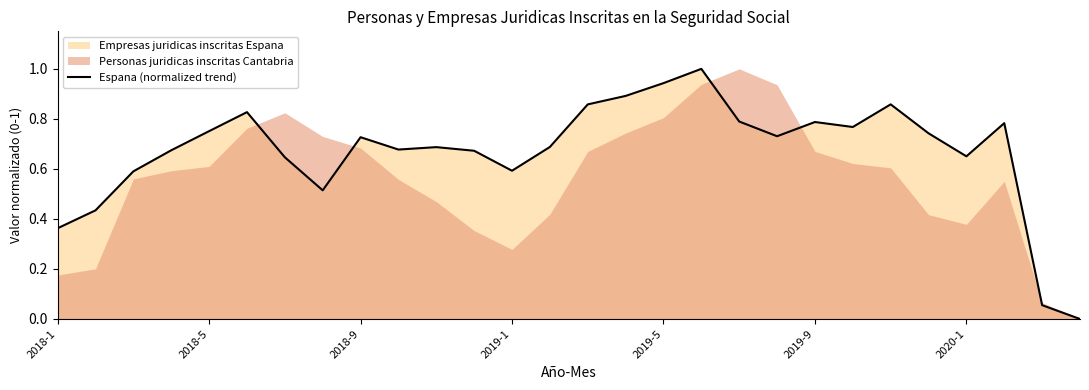

What position from the left is 15?

16